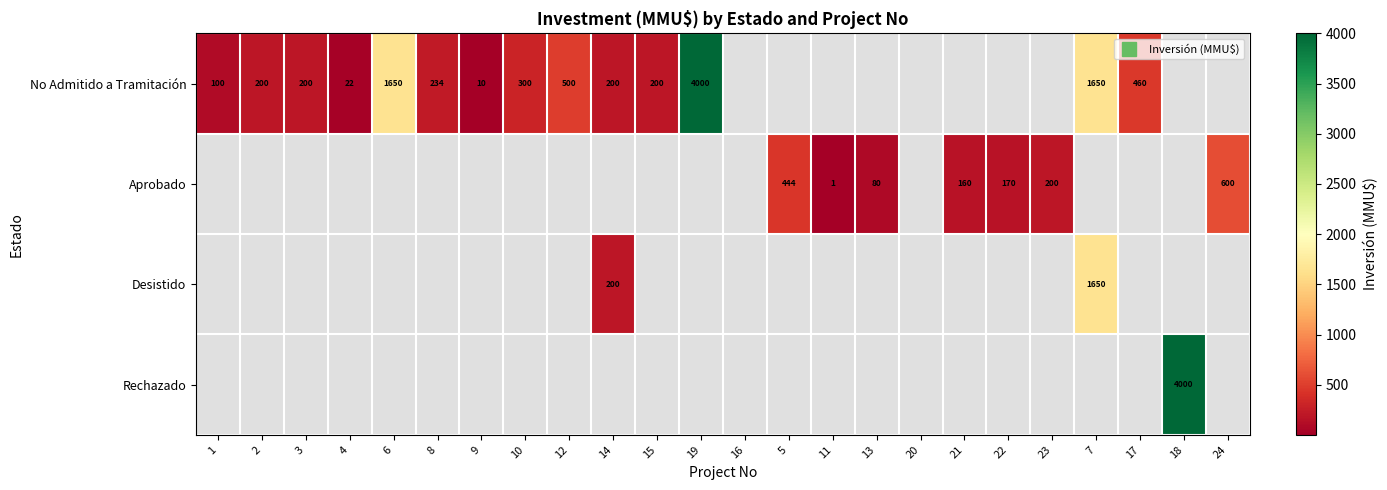

Rank the series at 11 from highest to lowest value.

Aprobado, No Admitido a Tramitación, Desistido, Rechazado